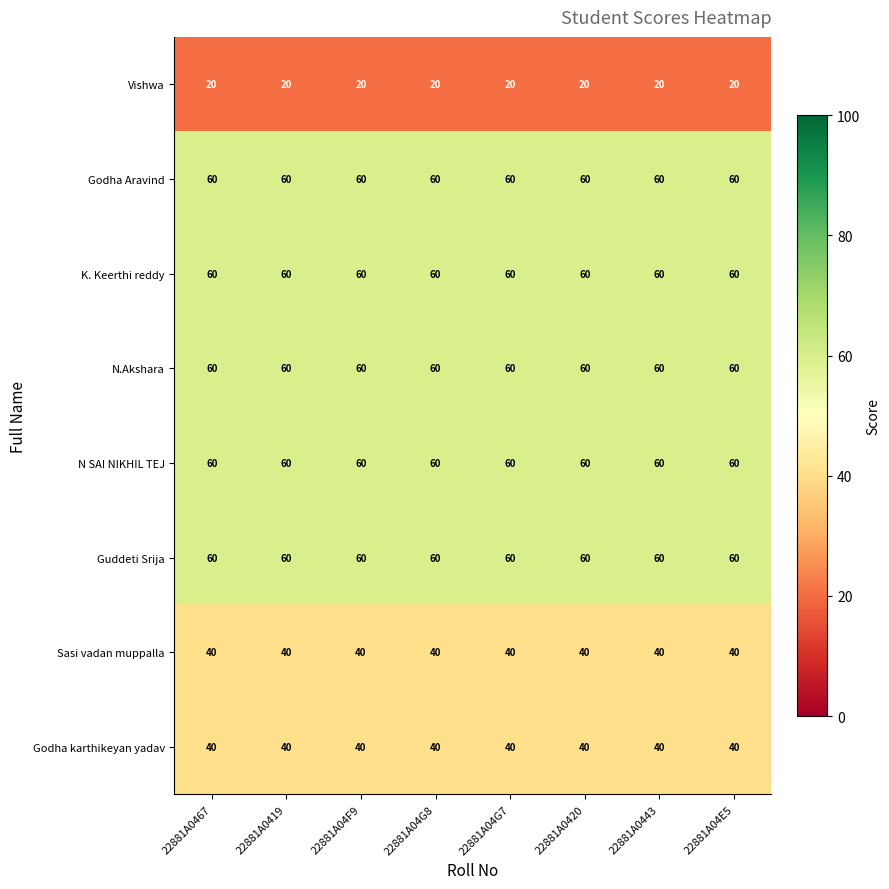

The Guddeti Srija series shows 60 at 22881A0420. True or false?

True